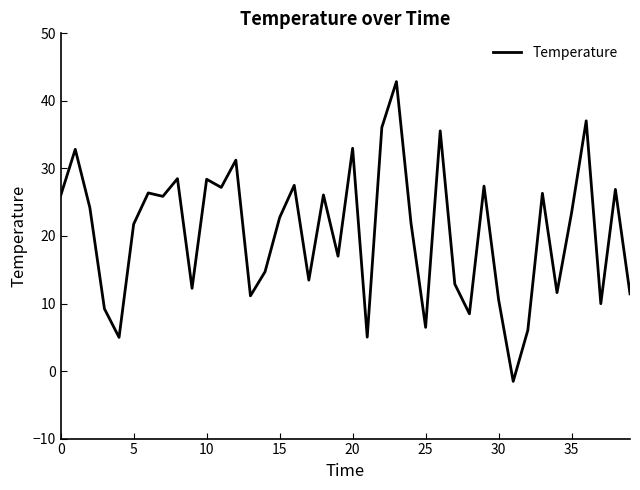

What is the greatest value displayed?

42.9